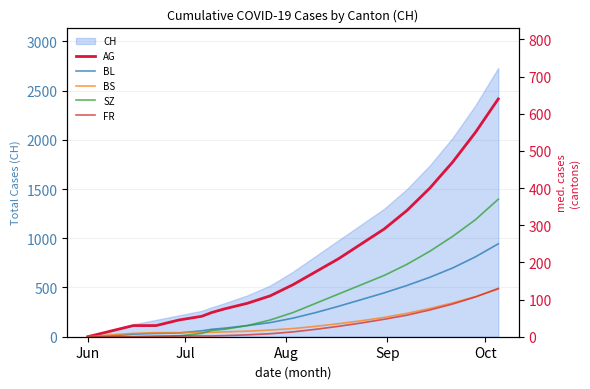

How many lines are shown in the chart?

5